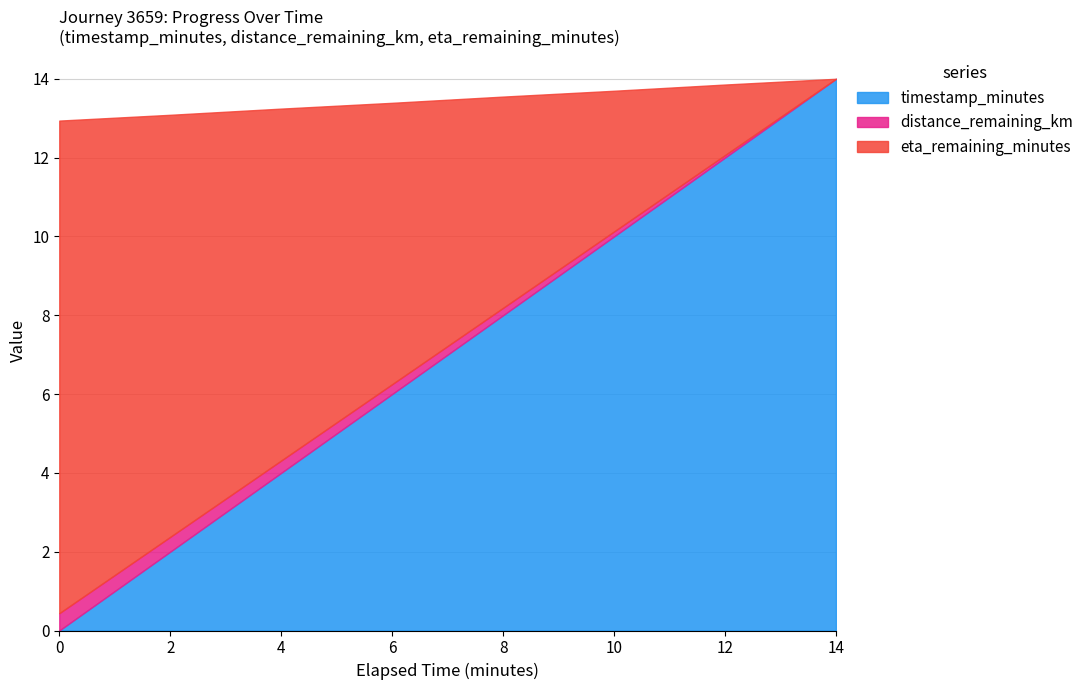

At which label does timestamp_minutes reach its peak?

14